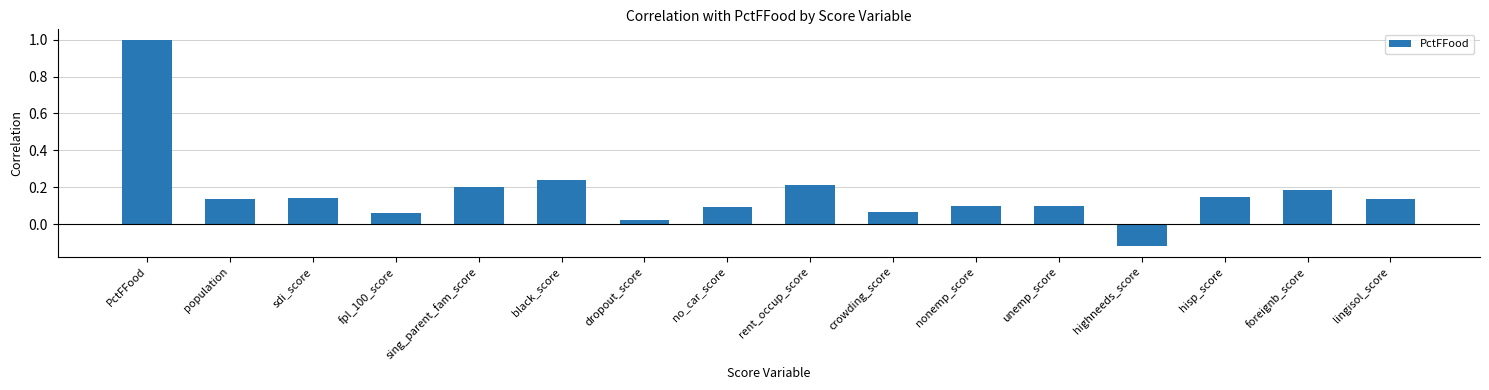

How many values are below zero?

1